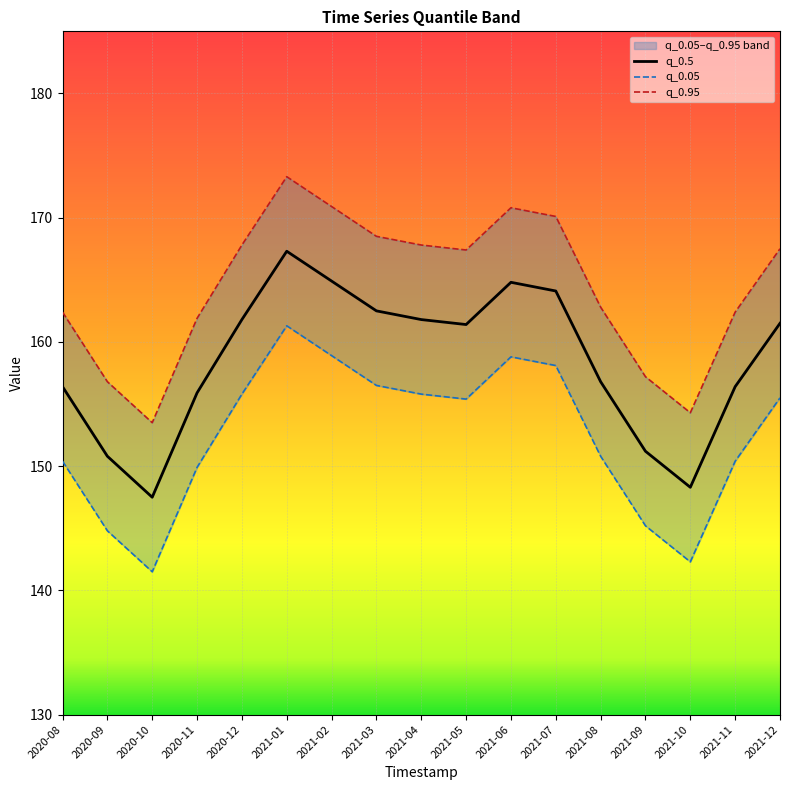

True or false: q_0.5 has a value of 93.3 at 2021-11.

False